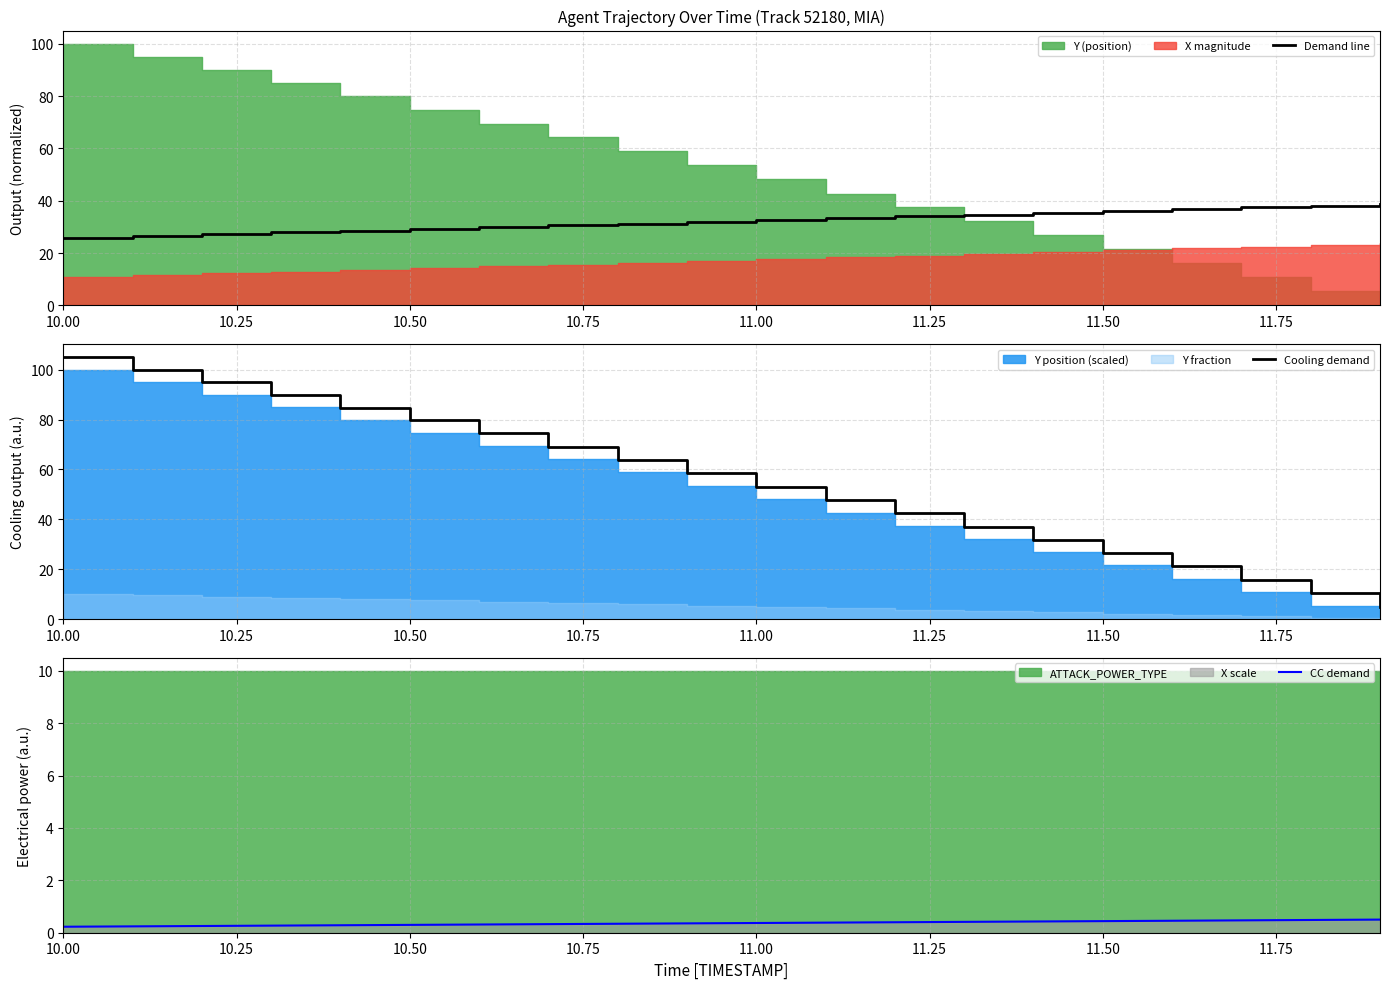

The Demand line series shows 38.8 at 10.00. True or false?

False